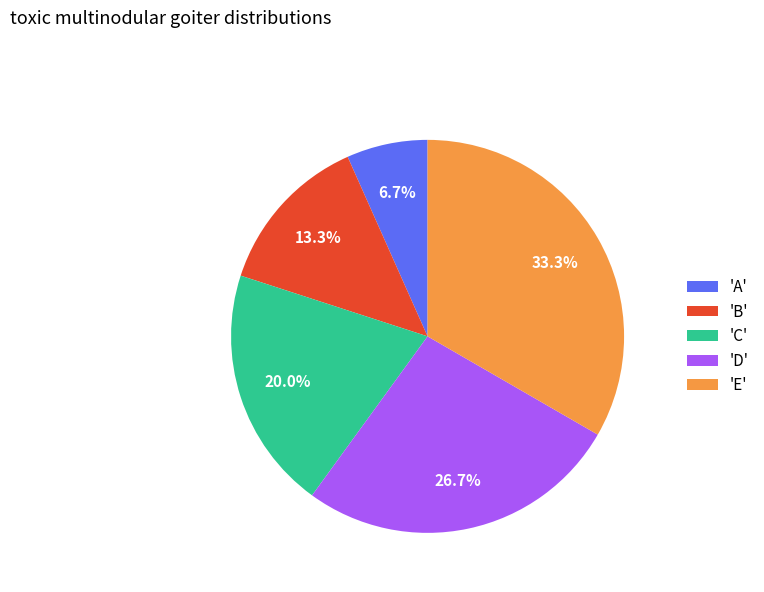

Rank the categories by value from highest to lowest.

'E', 'D', 'C', 'B', 'A'